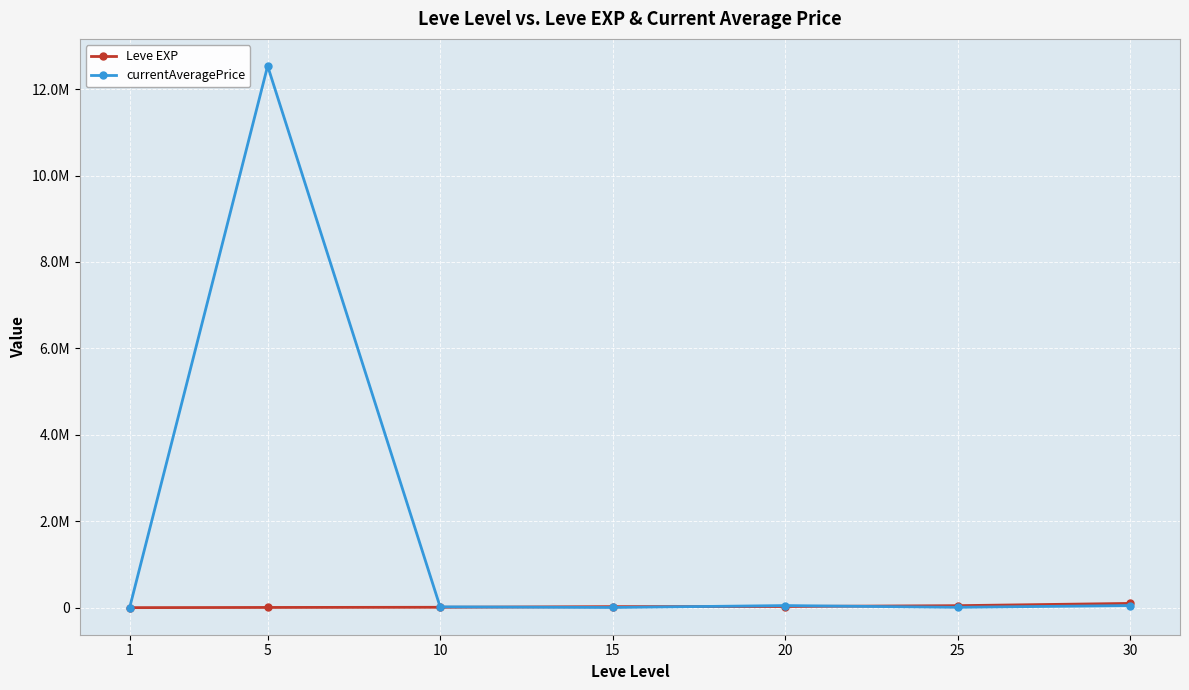

At which label is Leve EXP closest to 50455?

25